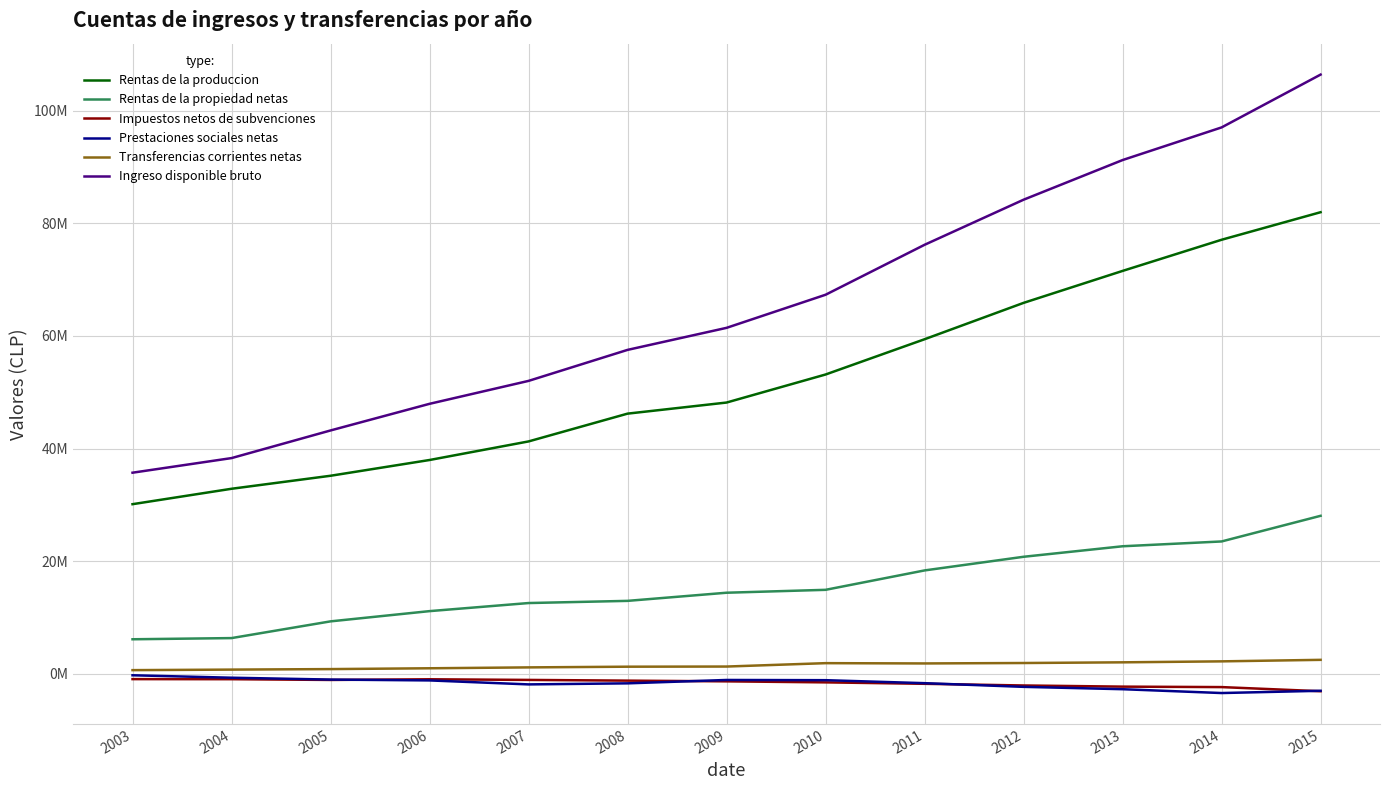

Reading right to left, extract all data points from this chart.

Rentas de la produccion: 2015=81952865	2014=77061071	2013=71530804	2012=65857364	2011=59400280	2010=53139656	2009=48161815	2008=46192095	2007=41258013	2006=37960015	2005=35162532	2004=32853261	2003=30116983
Rentas de la propiedad netas: 2015=28052404	2014=23499696	2013=22645270	2012=20779130	2011=18356870	2010=14911967	2009=14397055	2008=12951754	2007=12565020	2006=11130148	2005=9312665	2004=6343400	2003=6134133
Impuestos netos de subvenciones: 2015=-3090587	2014=-2355916	2013=-2274082	2012=-2069305	2011=-1772403	2010=-1517143	2009=-1335777	2008=-1208967	2007=-1081988	2006=-967769	2005=-1087388	2004=-954986	2003=-941642
Prestaciones sociales netas: 2015=-3011112	2014=-3411304	2013=-2731155	2012=-2313378	2011=-1659690	2010=-1129362	2009=-1091716	2008=-1690261	2007=-1877516	2006=-1172109	2005=-1021130	2004=-690994	2003=-257471
Transferencias corrientes netas: 2015=2481360	2014=2212325	2013=2040830	2012=1918431	2011=1842955	2010=1893169	2009=1291279	2008=1265407	2007=1141560	2006=984860	2005=838622	2004=748807	2003=654153
Ingreso disponible bruto: 2015=106384929	2014=97005872	2013=91211667	2012=84172242	2011=76168013	2010=67298286	2009=61422657	2008=57510029	2007=52005090	2006=47935145	2005=43205302	2004=38299488	2003=35706156